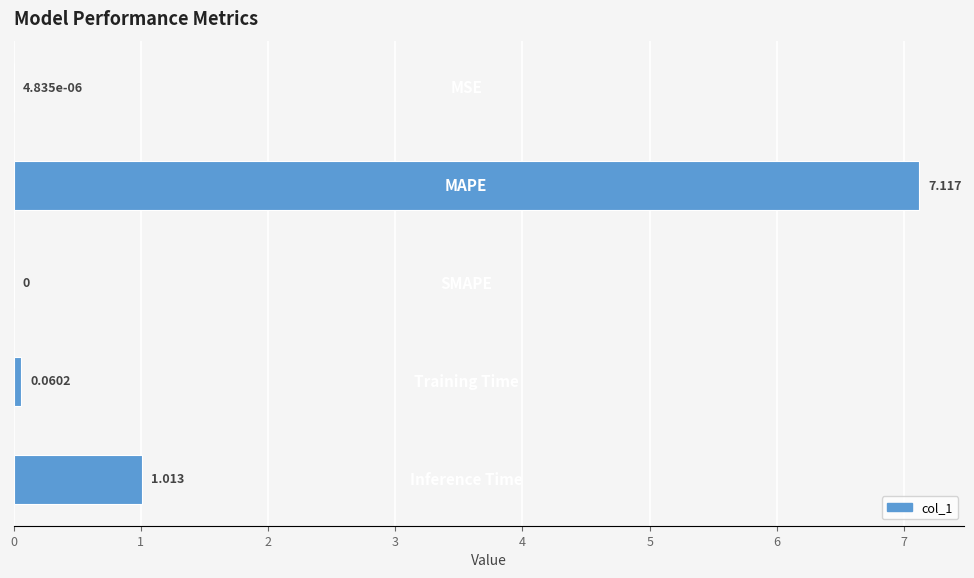

How many data points does each series have?

5